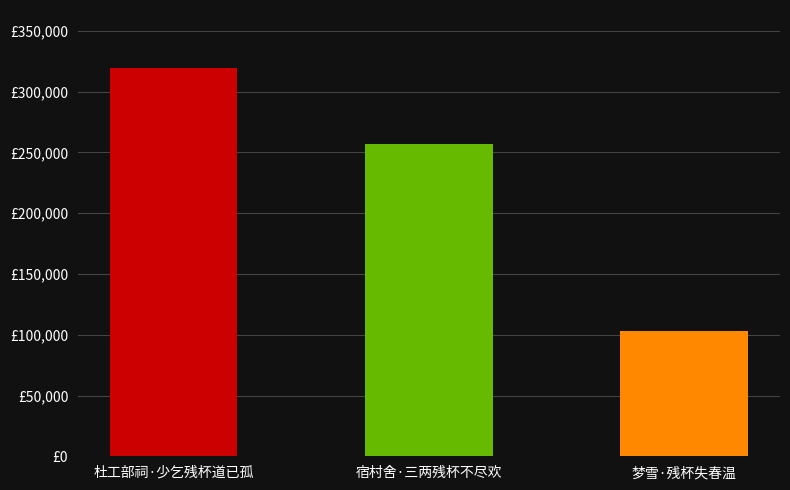

List the labels in order of value, smallest first.

梦雪·残杯失春温, 宿村舍·三两残杯不尽欢, 杜工部祠·少乞残杯道已孤